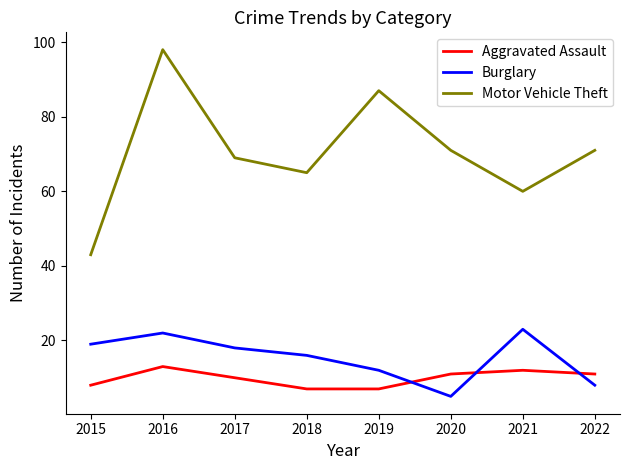

How many interior local peaks does the Burglary series have?

2